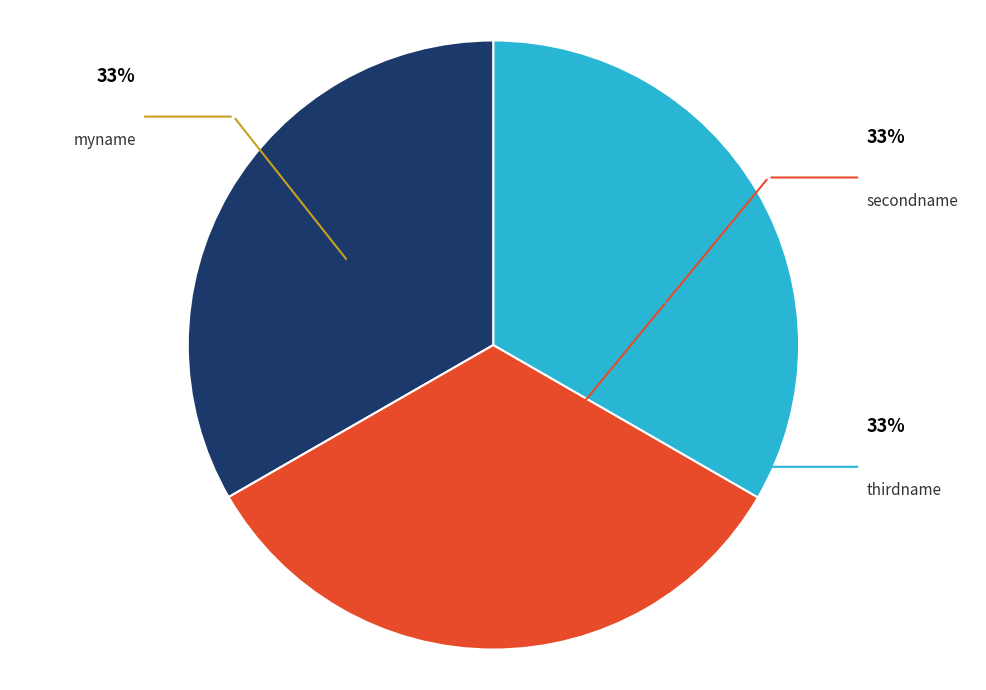

Is it true that myname is 48% of the pie?

False